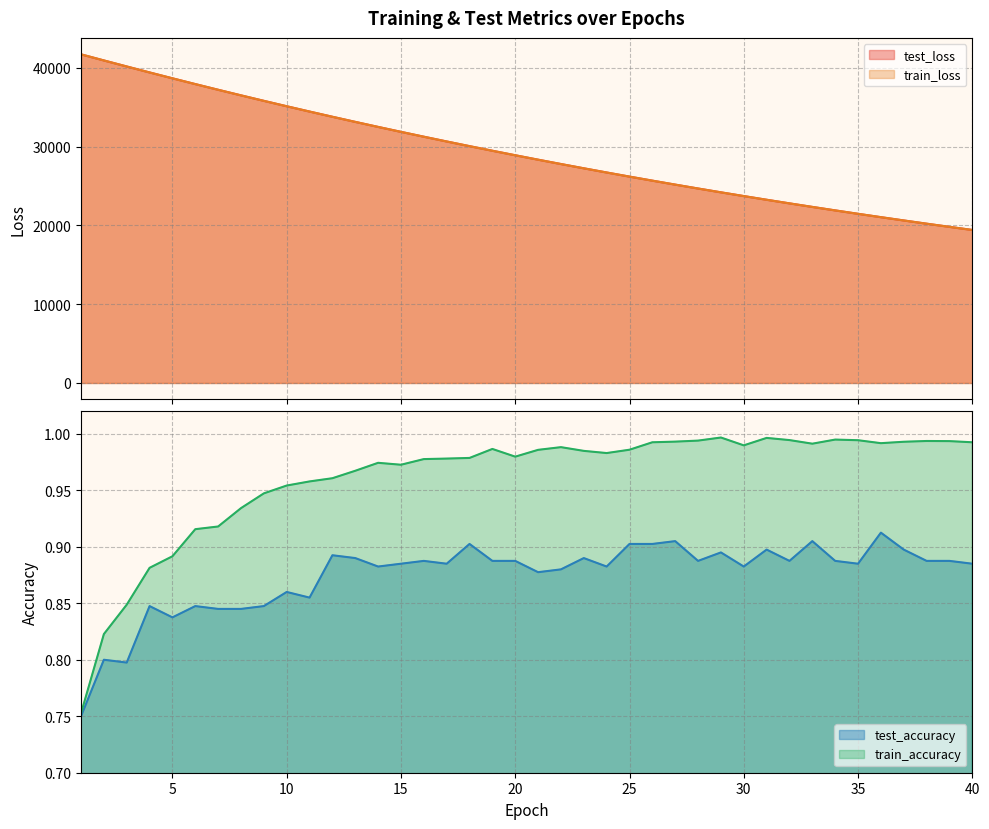

Which series has the largest total across all categories?

test_loss